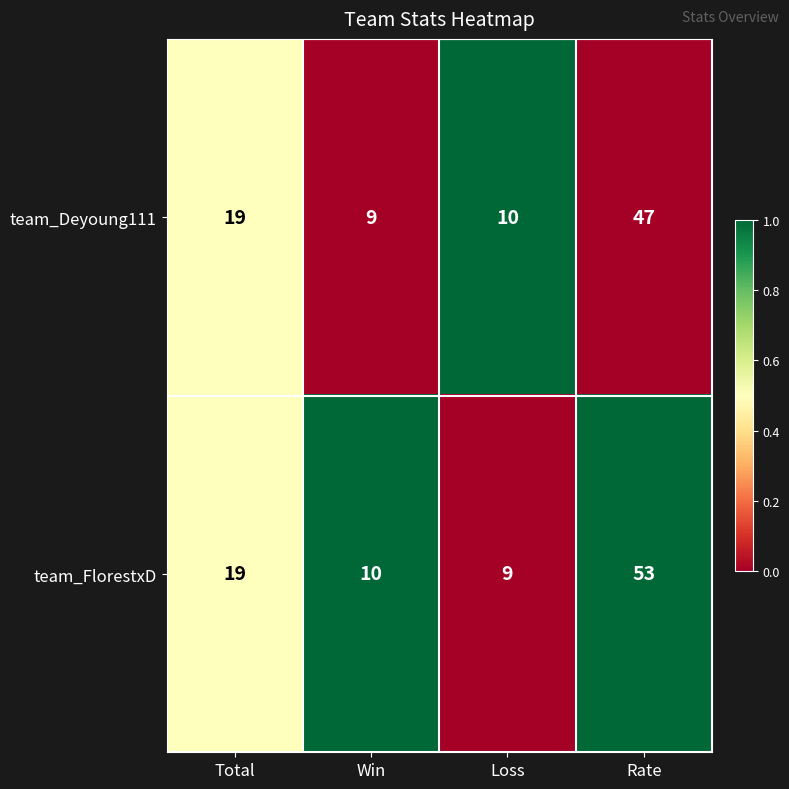

Reading left to right, extract all data points from this chart.

team_Deyoung111: Total=19	Win=9	Loss=10	Rate=47
team_FlorestxD: Total=19	Win=10	Loss=9	Rate=53